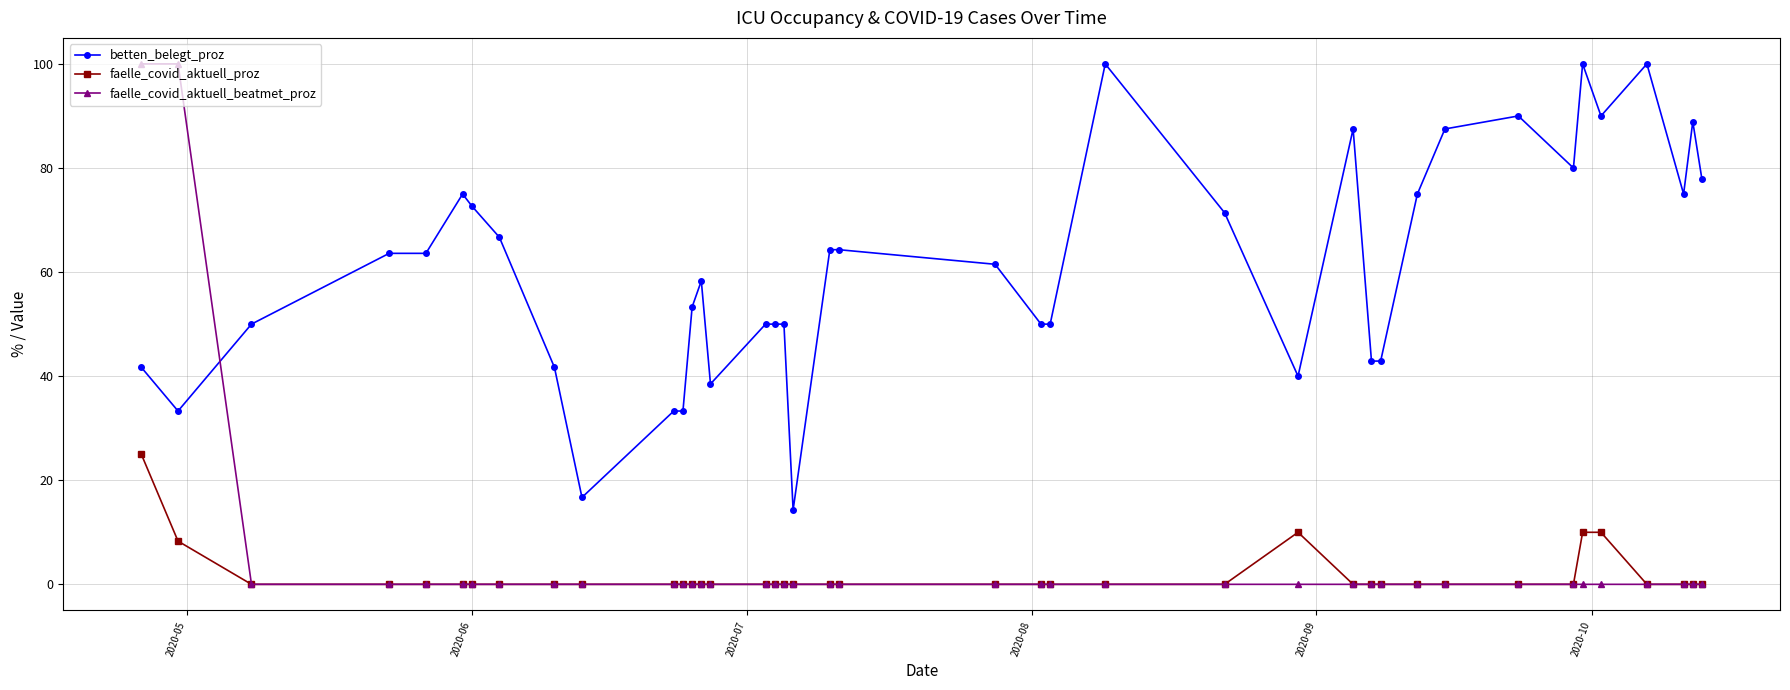

What is the value of the betten_belegt_proz point at the 36th from the left?

90.0